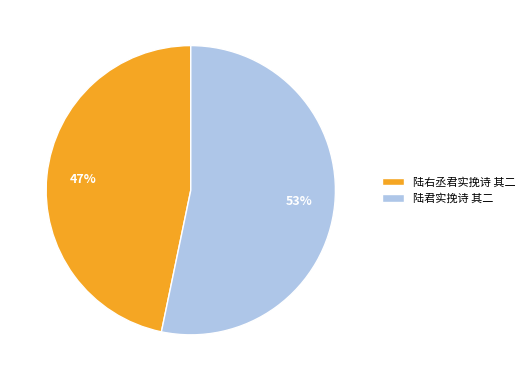

To the nearest percent, what portion does 陆右丞君实挽诗 其二 represent?

47%